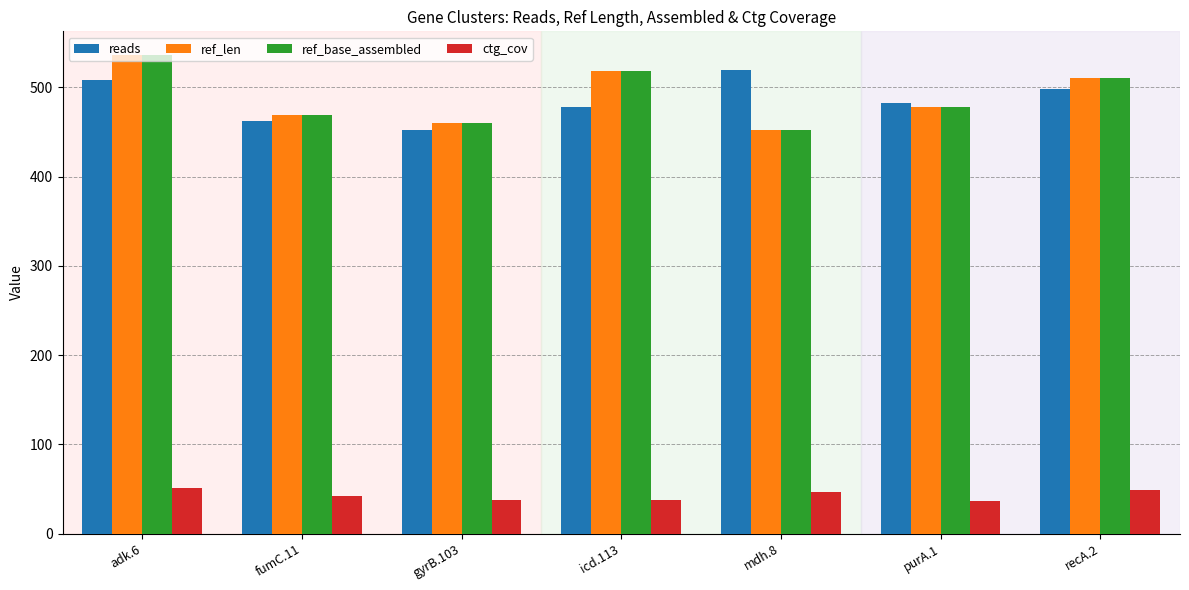

The value of reads at mdh.8 is 187.3. True or false?

False